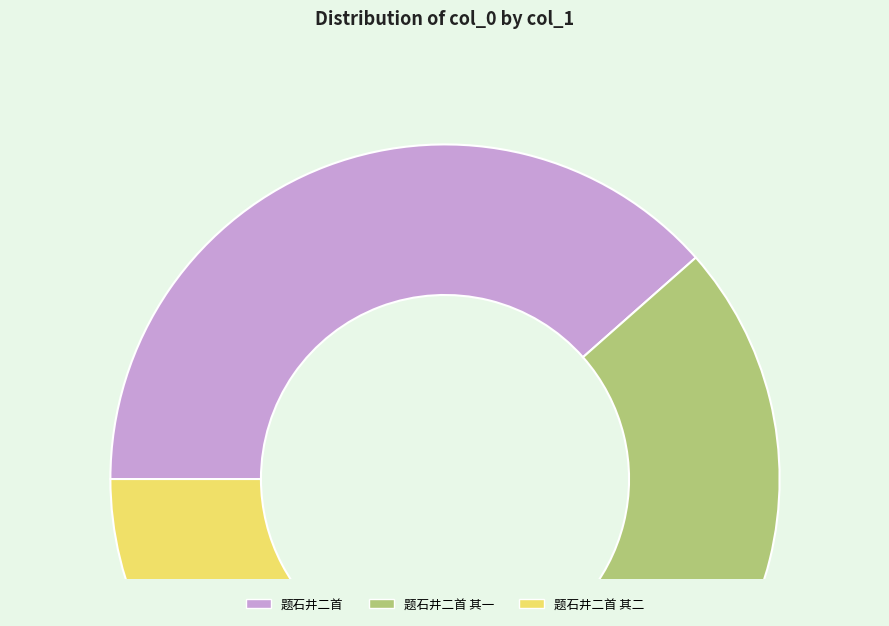

Is the sum of 题石井二首 其二 and 题石井二首 greater than half?

Yes